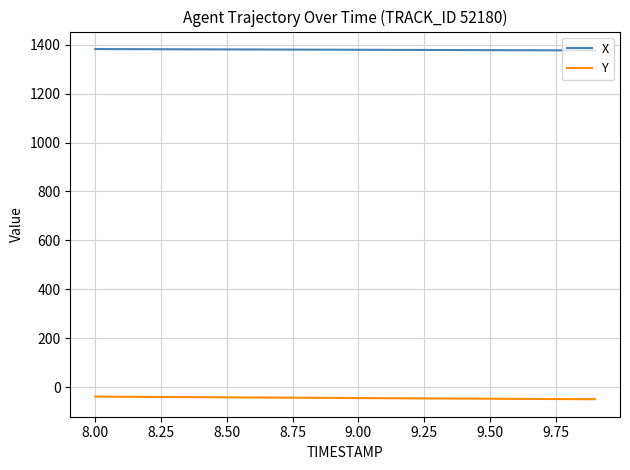

What is the highest value of the Y series?

-39.0